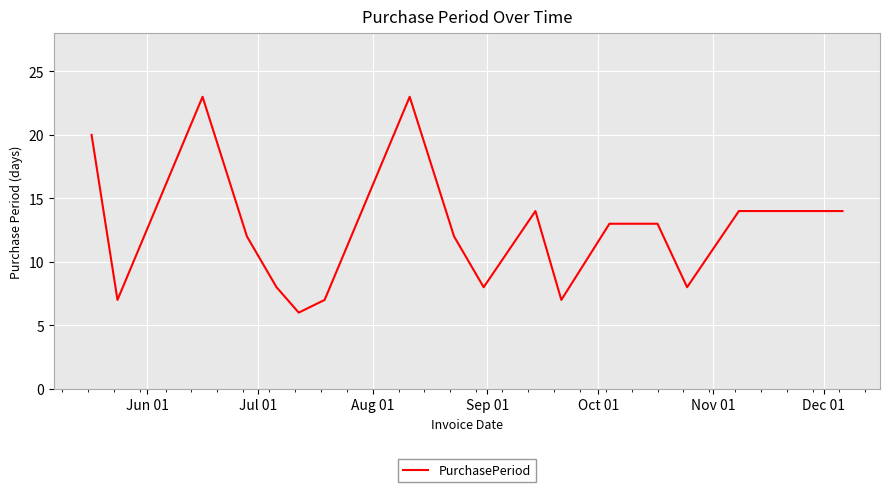

What is the maximum value shown in the chart?

23